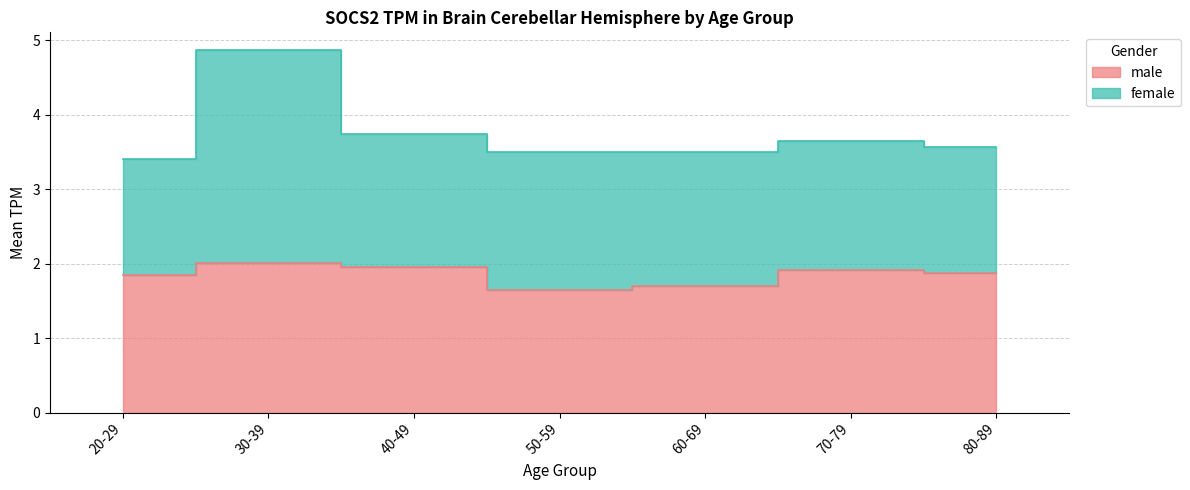

What is the value of the 7th point from the left?

1.9